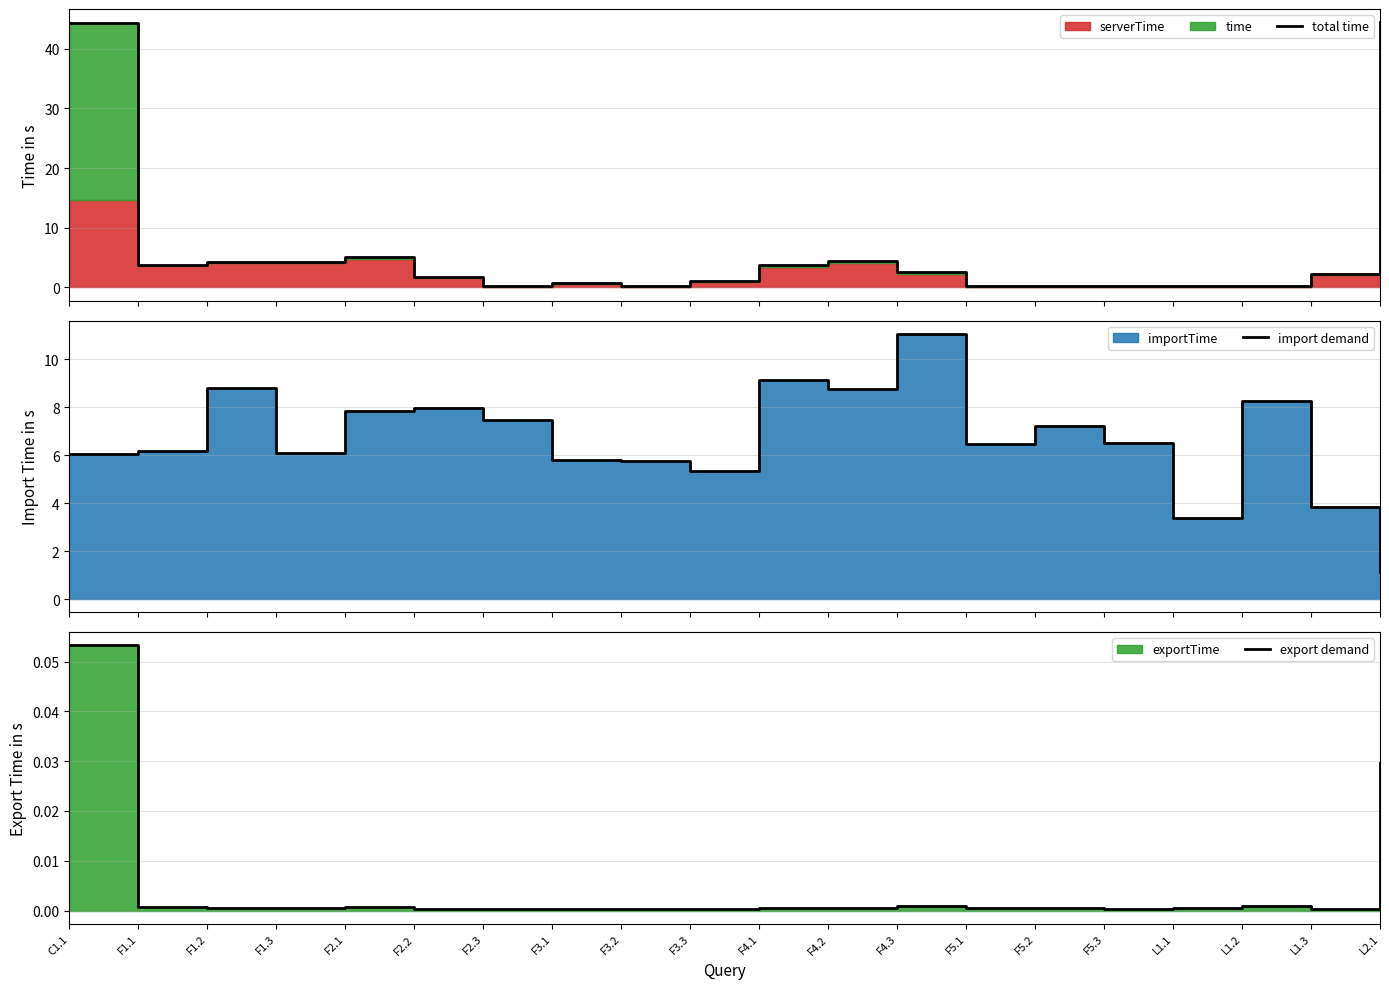

What is the label of the 4th point from the left?

F1.3